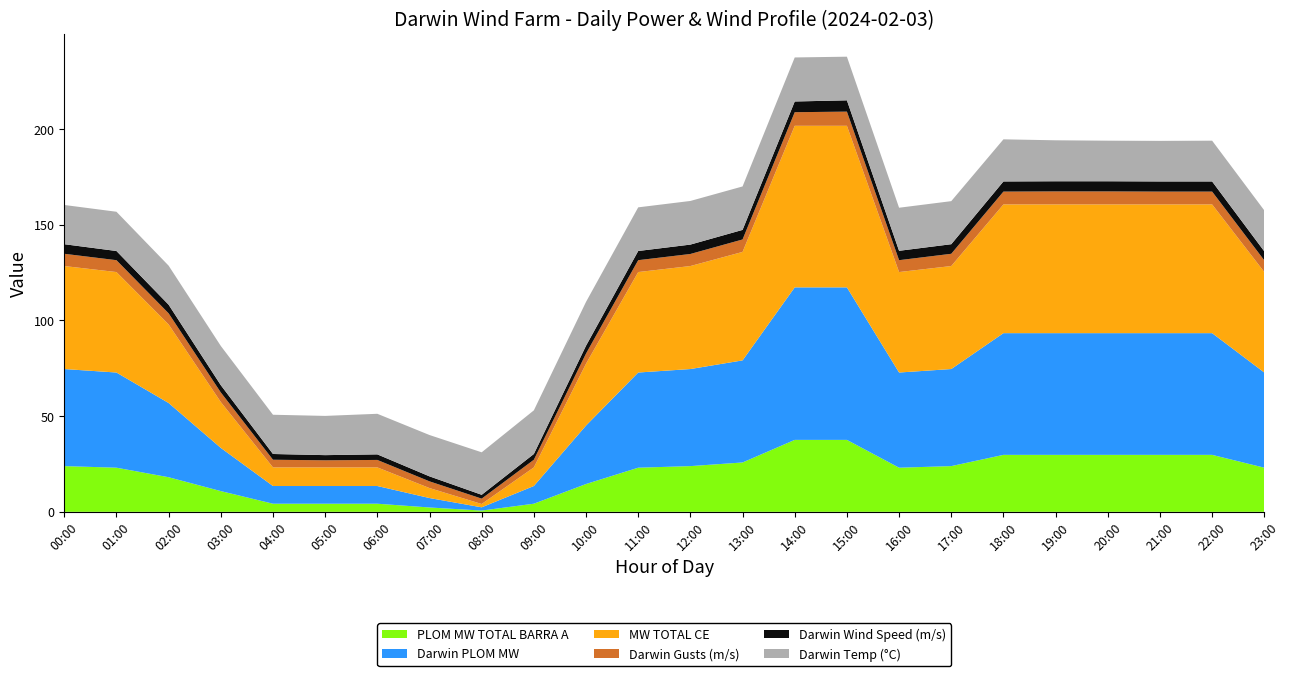

Reading left to right, what are all the values shown in this chart?

Darwin Wind Speed (m/s): 5.0	4.8	4.5	3.8	3.0	2.7	2.9	2.6	2.0	3.0	4.1	4.8	4.9	5.0	5.6	5.9	4.9	5.0	5.3	5.3	5.3	5.3	5.3	4.7
Darwin Gusts (m/s): 6.4	6.2	5.8	5.0	4.0	3.7	3.9	3.5	2.8	4.0	5.3	6.2	6.3	6.5	7.1	7.4	6.2	6.4	6.7	6.8	6.8	6.7	6.7	6.1
Darwin Temp (°C): 20.5	20.5	20.4	20.5	20.5	20.5	21.2	21.6	22.2	22.8	22.9	22.8	22.8	22.7	23.0	22.8	22.5	22.5	22.0	21.4	21.2	21.2	21.3	21.4
Darwin PLOM MW: 50.7	49.7	38.8	22.6	9.2	9.2	9.2	4.9	1.7	9.2	30.5	49.7	50.7	53.3	79.7	79.7	49.7	50.7	63.6	63.6	63.6	63.6	63.6	49.7
MW TOTAL CE: 53.8	52.5	41.1	24.0	9.7	9.7	9.7	5.2	1.7	9.7	32.3	52.5	53.8	56.7	84.4	84.4	52.5	53.8	67.3	67.3	67.3	67.3	67.3	52.5
PLOM MW TOTAL BARRA A: 23.9	23.1	18.1	10.8	4.2	4.2	4.2	2.3	0.7	4.2	14.5	23.1	23.9	25.8	37.6	37.6	23.1	23.9	29.8	29.8	29.8	29.8	29.8	23.1